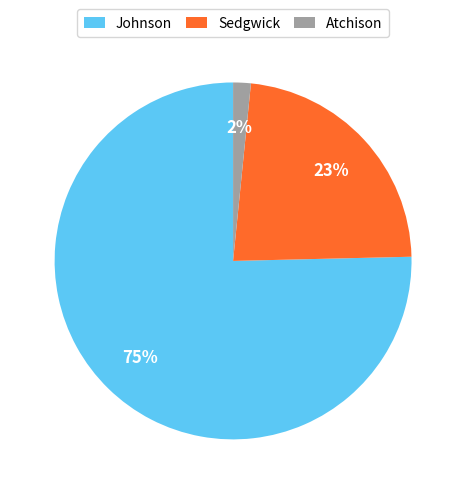

To the nearest percent, what percentage of the pie is Johnson?

75%